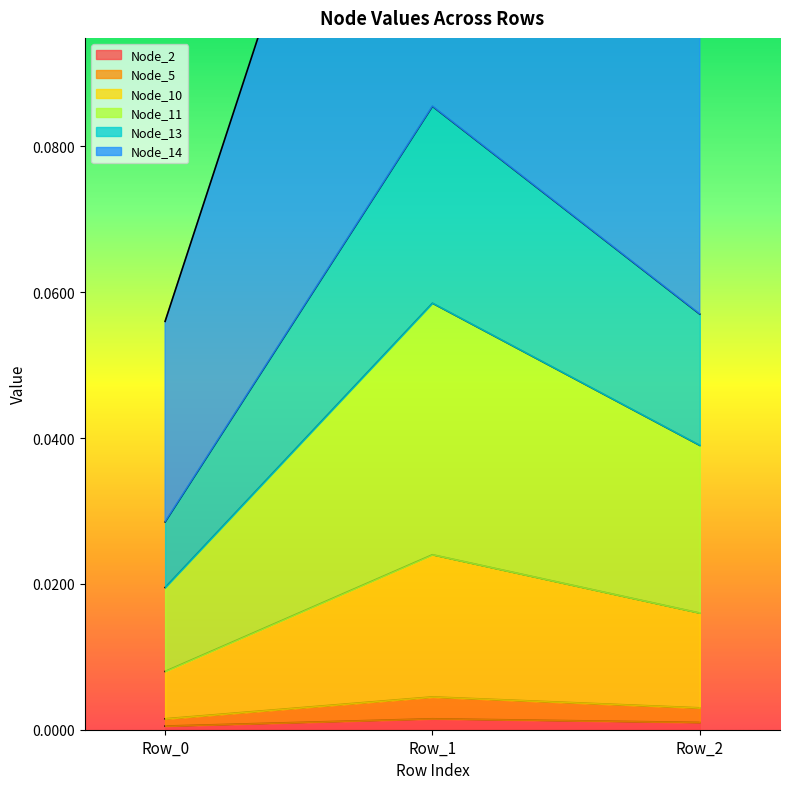

Between Row_1 and Row_2, which series saw the biggest shift?

Node_14